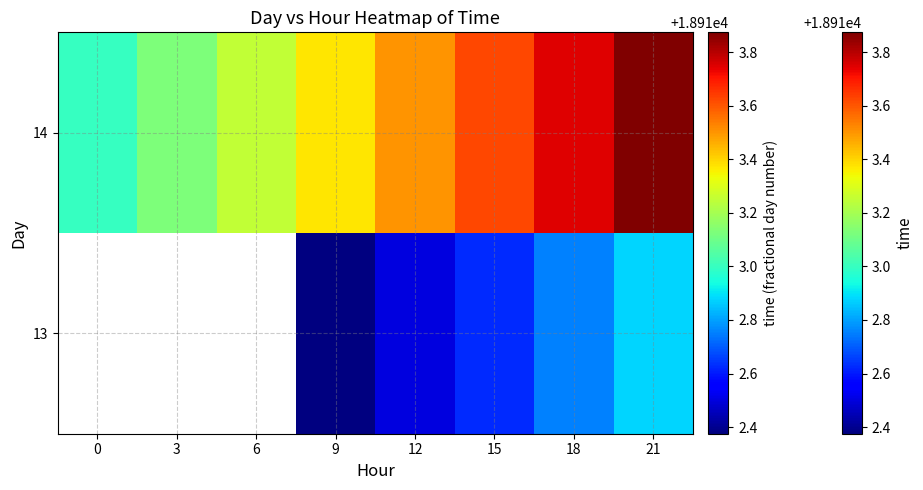

Which series has the largest range (max minus min)?

14